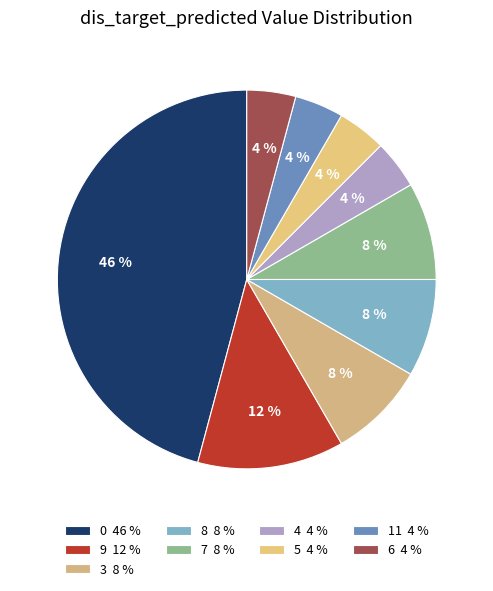

Is there any slice that represents more than half of the pie?

No